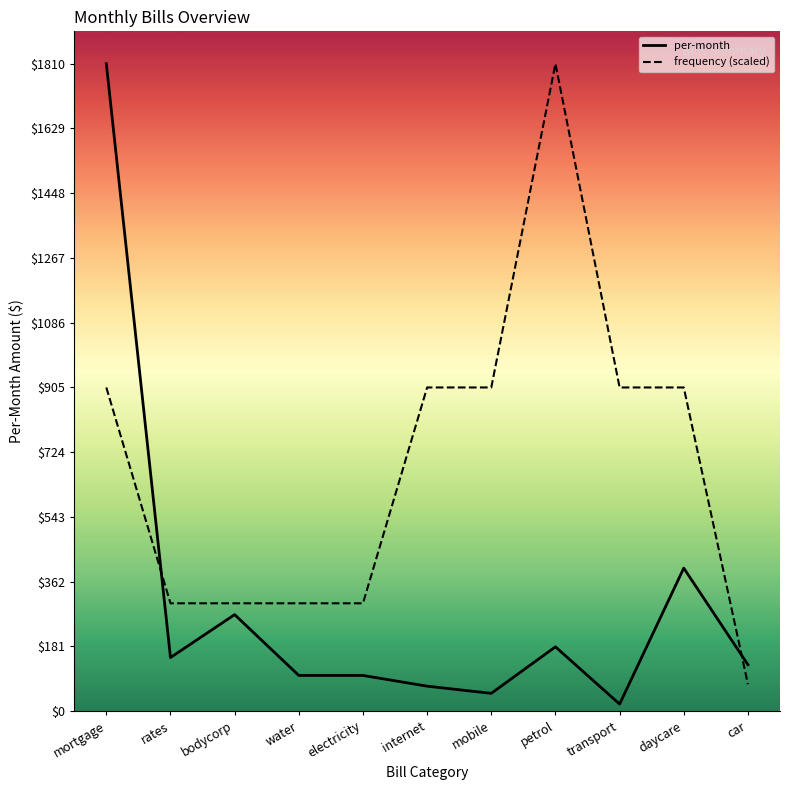

Where is per-month nearest to the value 915?

daycare